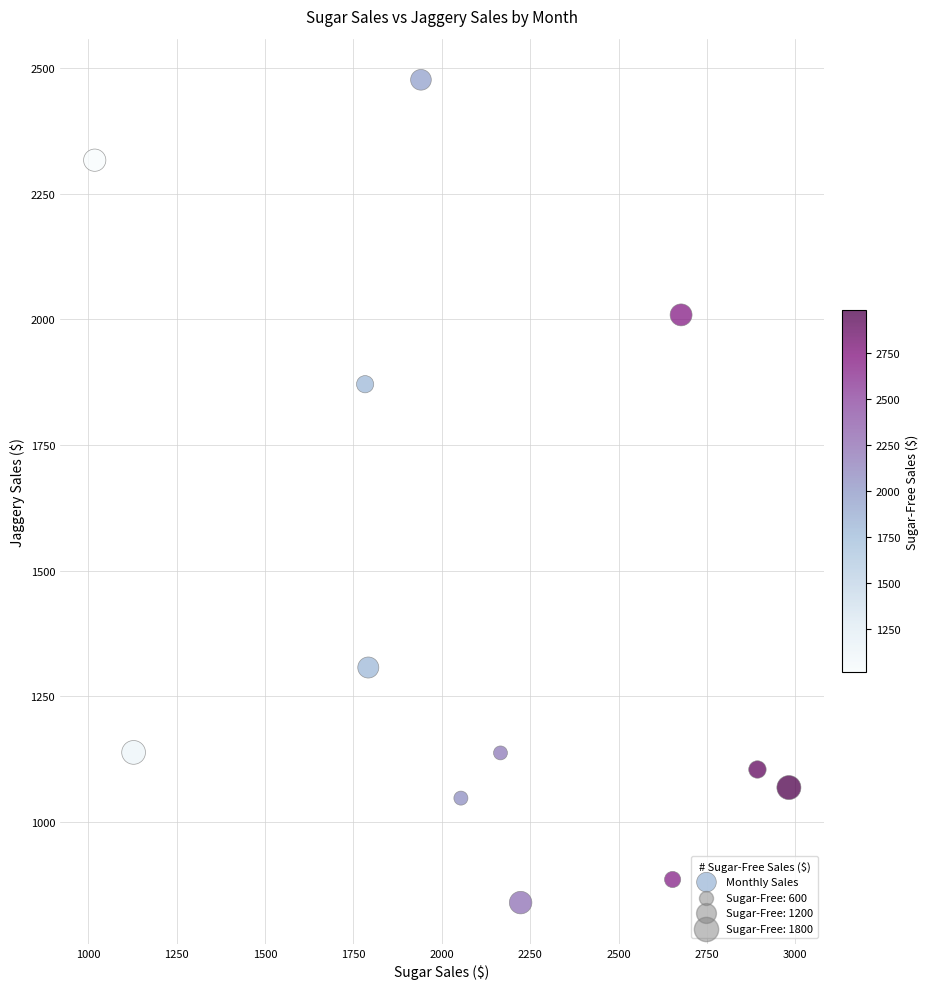

What Y value in the scatter plot is closest to 1658?

1871